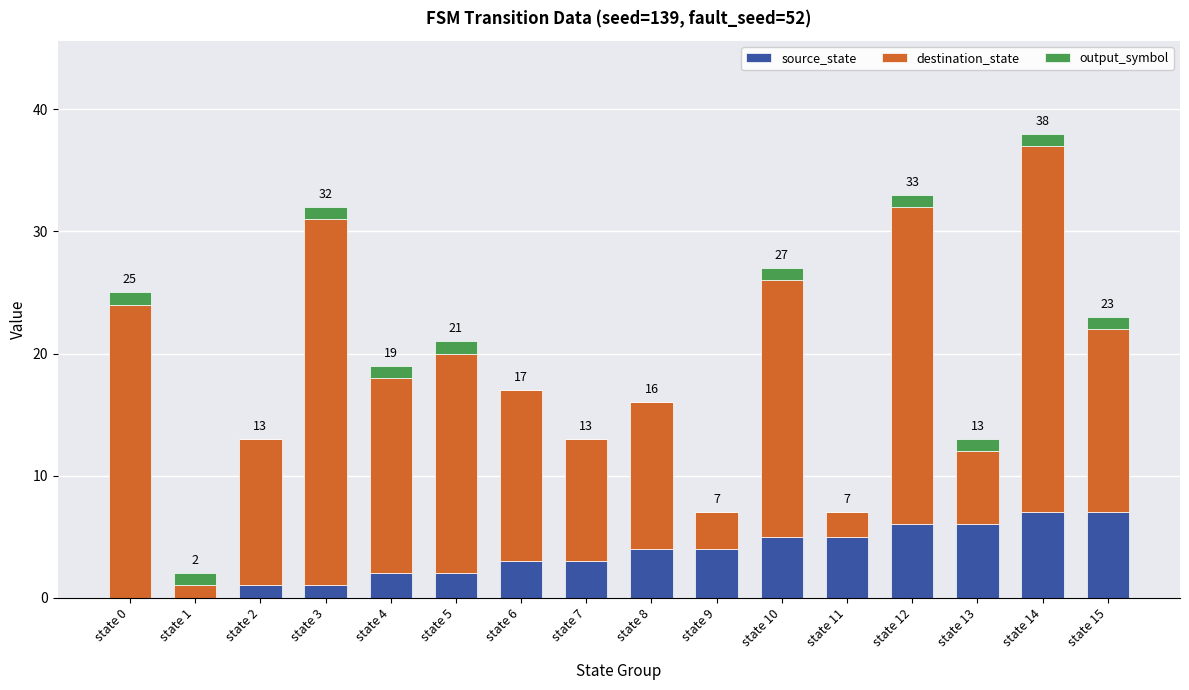

At which category is the sum across all series the highest?

state 14